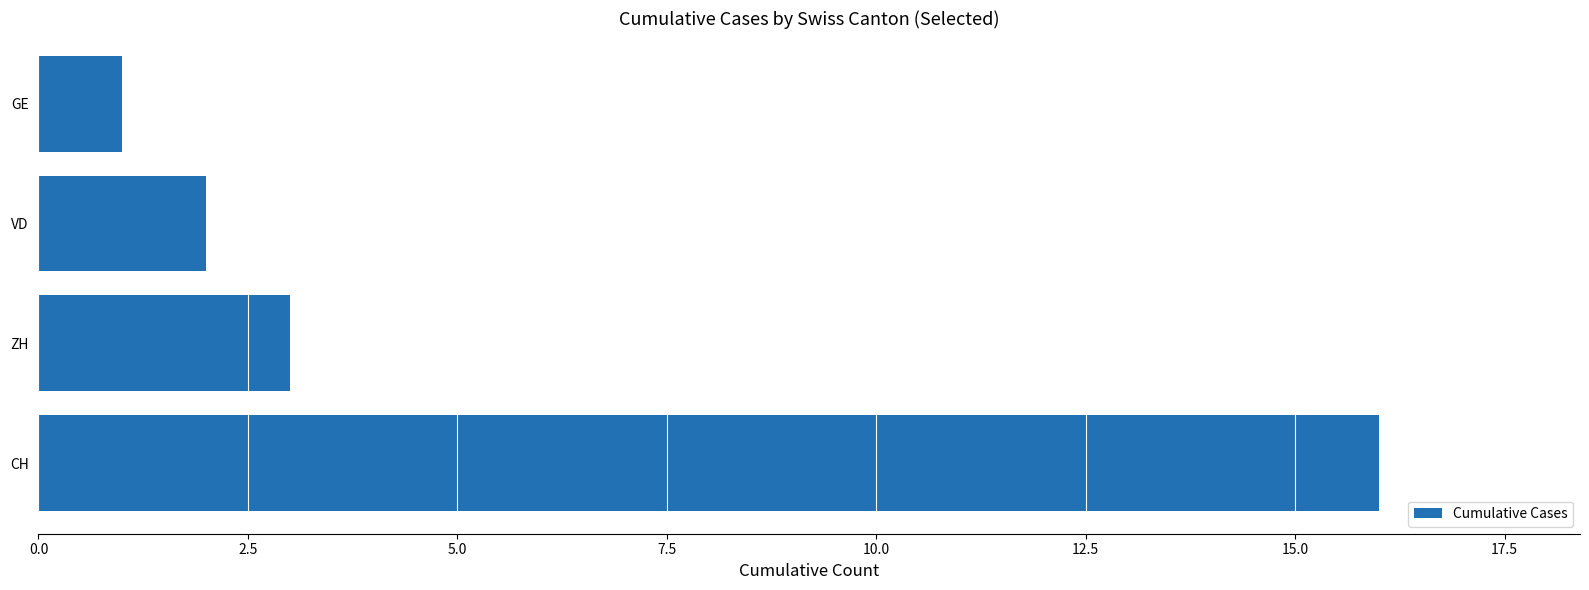

How many bars are there in total?

4